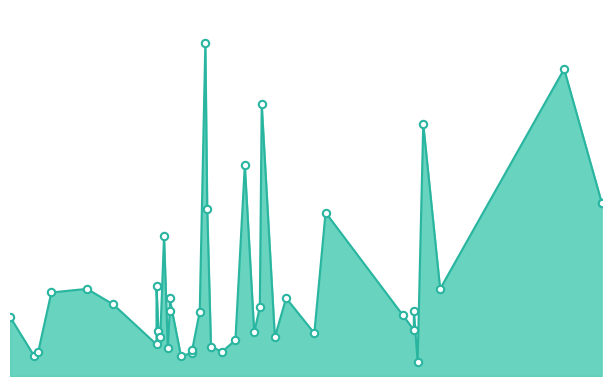

What is the ratio of the value at 2023-09-11 to the value at 2024-01-27?

0.6